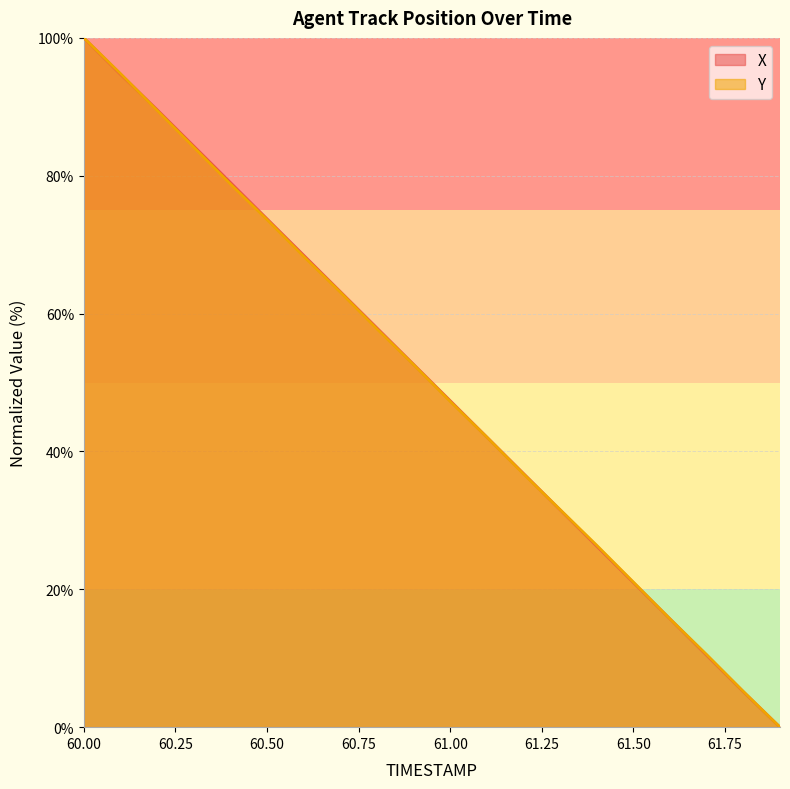

Reading left to right, what are all the values shown in this chart?

X: 60.0=100.0	60.1=94.7	60.2=89.6	60.3=84.3	60.4=79.0	60.5=73.8	60.6=68.5	60.7=63.2	60.8=57.9	60.9=52.6	61.0=47.4	61.1=42.1	61.2=36.8	61.3=31.5	61.4=26.3	61.5=21.0	61.6=15.7	61.7=10.4	61.8=5.1	61.9=0.0
Y: 60.0=100.0	60.1=94.8	60.2=89.5	60.3=84.1	60.4=78.8	60.5=73.6	60.6=68.3	60.7=63.1	60.8=57.8	60.9=52.6	61.0=47.3	61.1=42.1	61.2=36.7	61.3=31.6	61.4=26.4	61.5=21.0	61.6=15.7	61.7=10.5	61.8=5.2	61.9=0.0